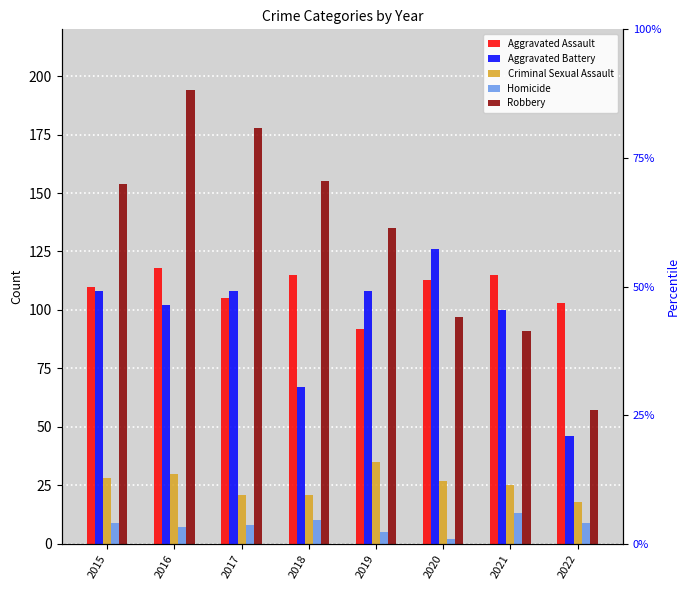

At how many categories does at least one series exceed 30?

8